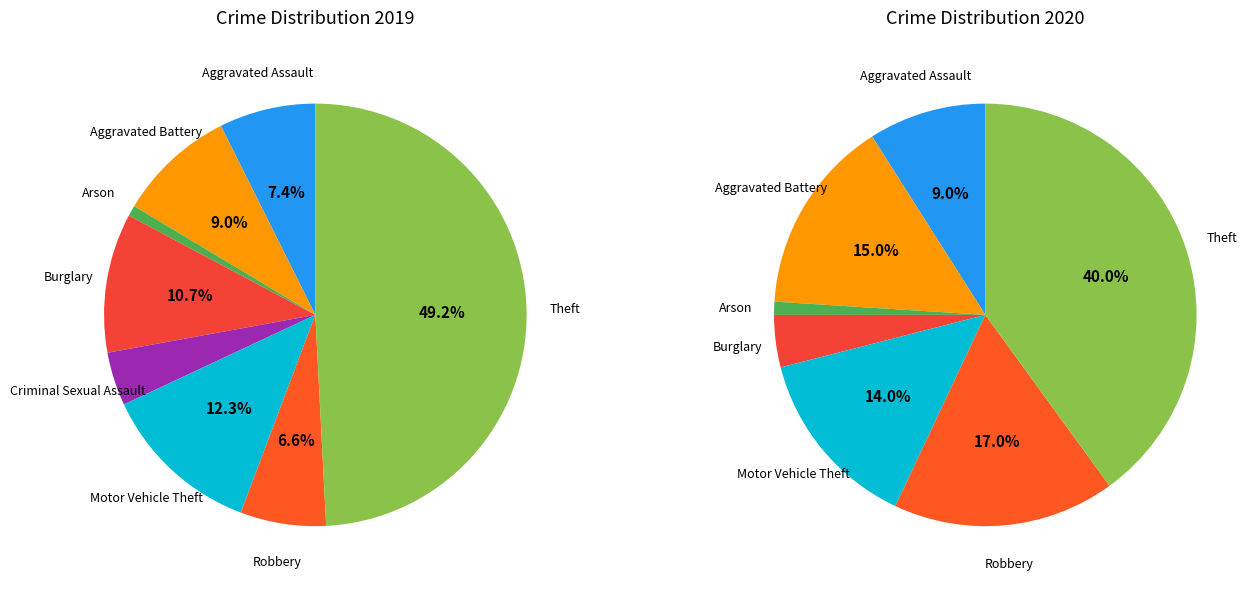

Between 6 and 2, which is larger?

6